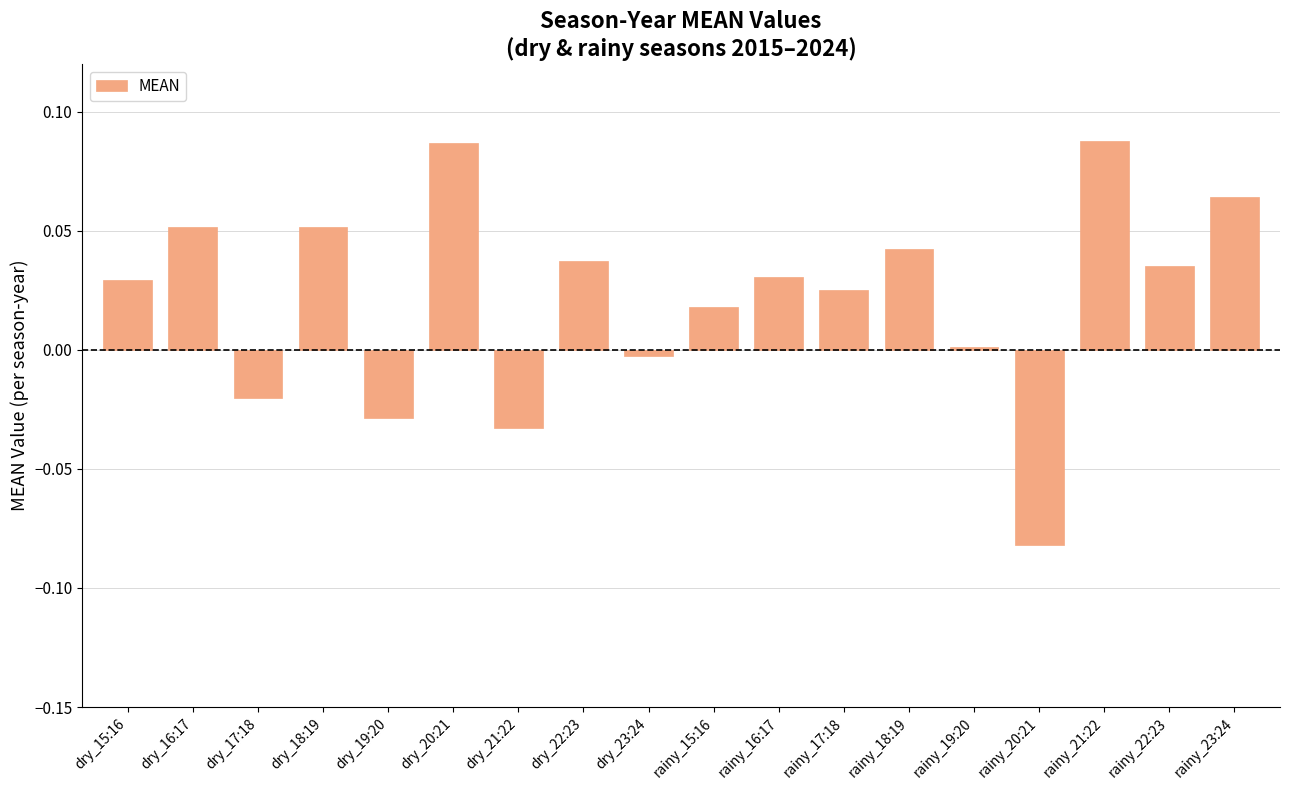

Which has a higher value, dry_23:24 or dry_22:23?

dry_22:23